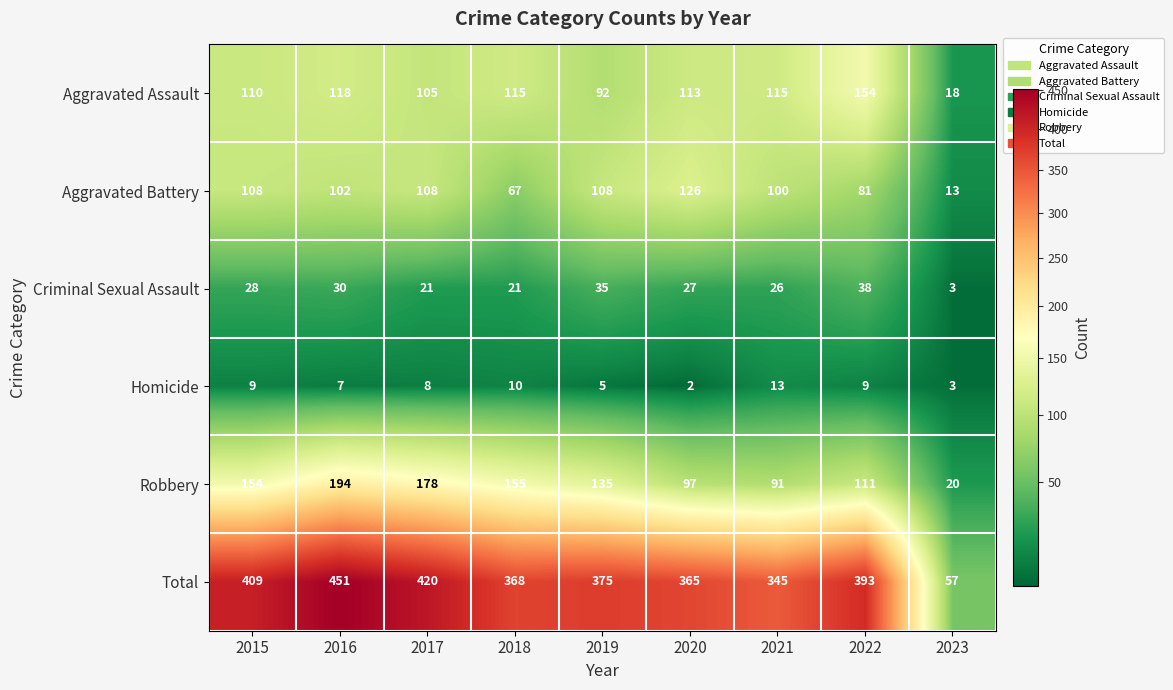

At which label does Homicide first exceed 8?

2015